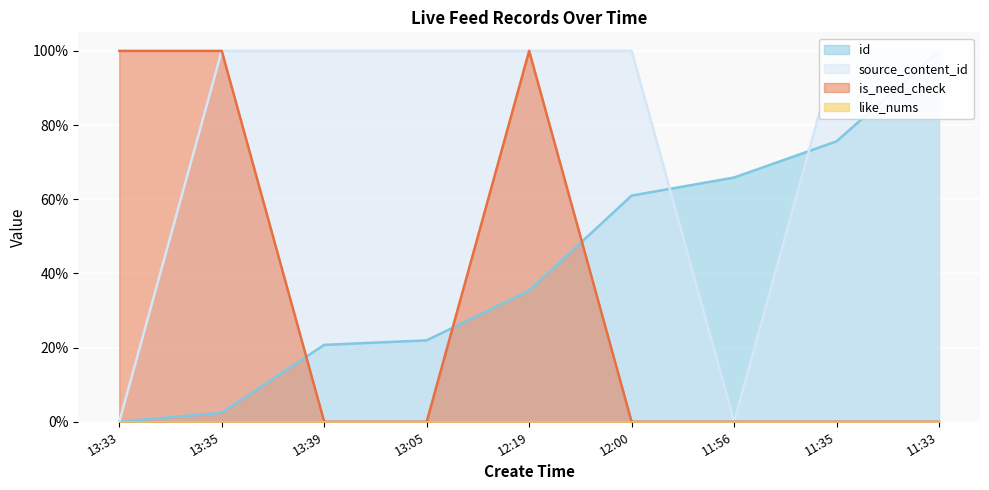

At which category is the sum across all series the highest?

12:19